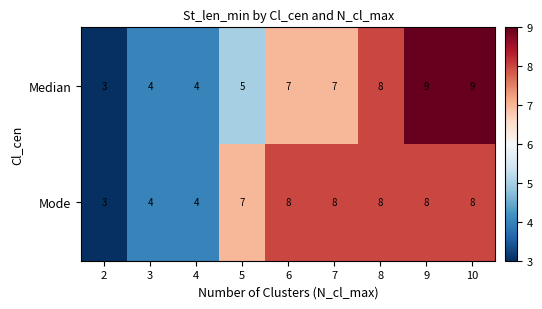

Where is Median nearest to the value 6?

5